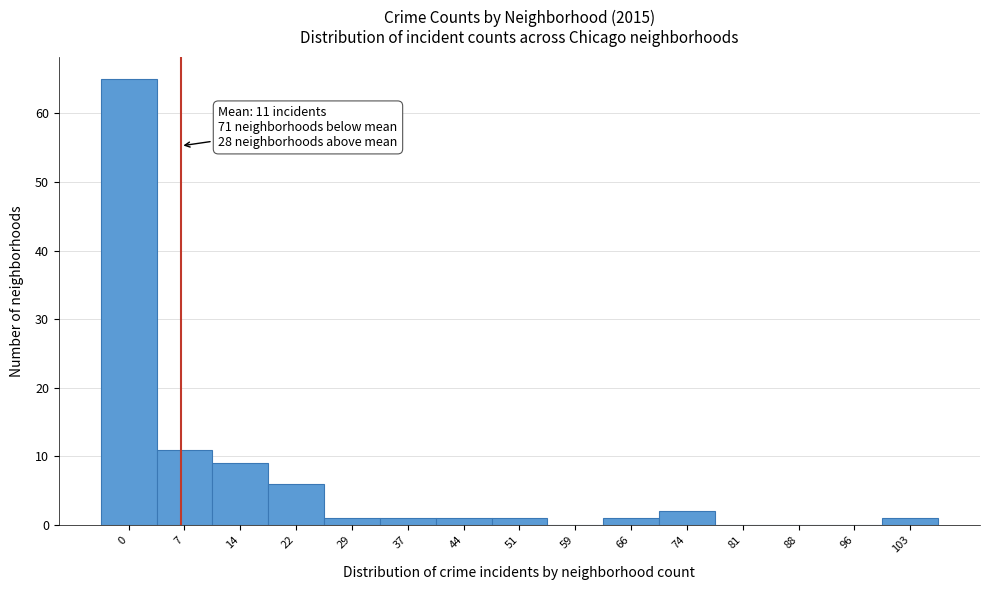

Reading left to right, what are all the values shown in this chart?

0=65	7=11	14=9	22=6	29=1	37=1	44=1	51=1	59=0	66=1	74=2	81=0	88=0	96=0	103=1